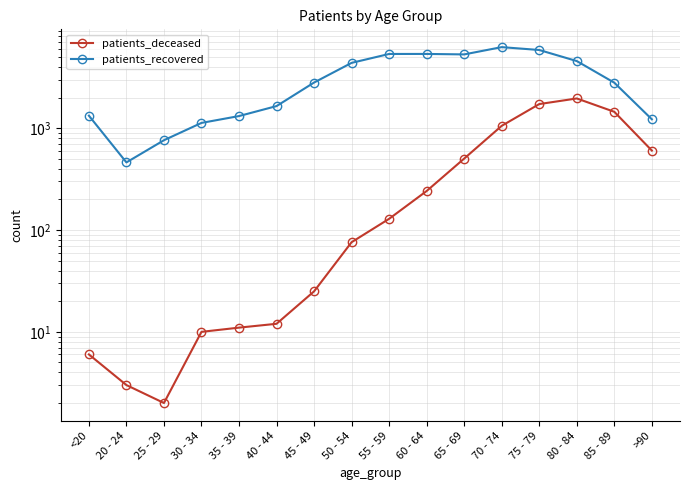

What is the difference between the second highest and minimum values in the patients_deceased series?

1727